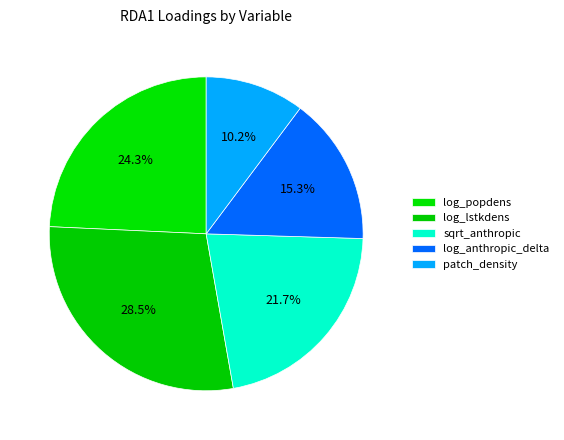

Is log_lstkdens the majority of the pie?

No